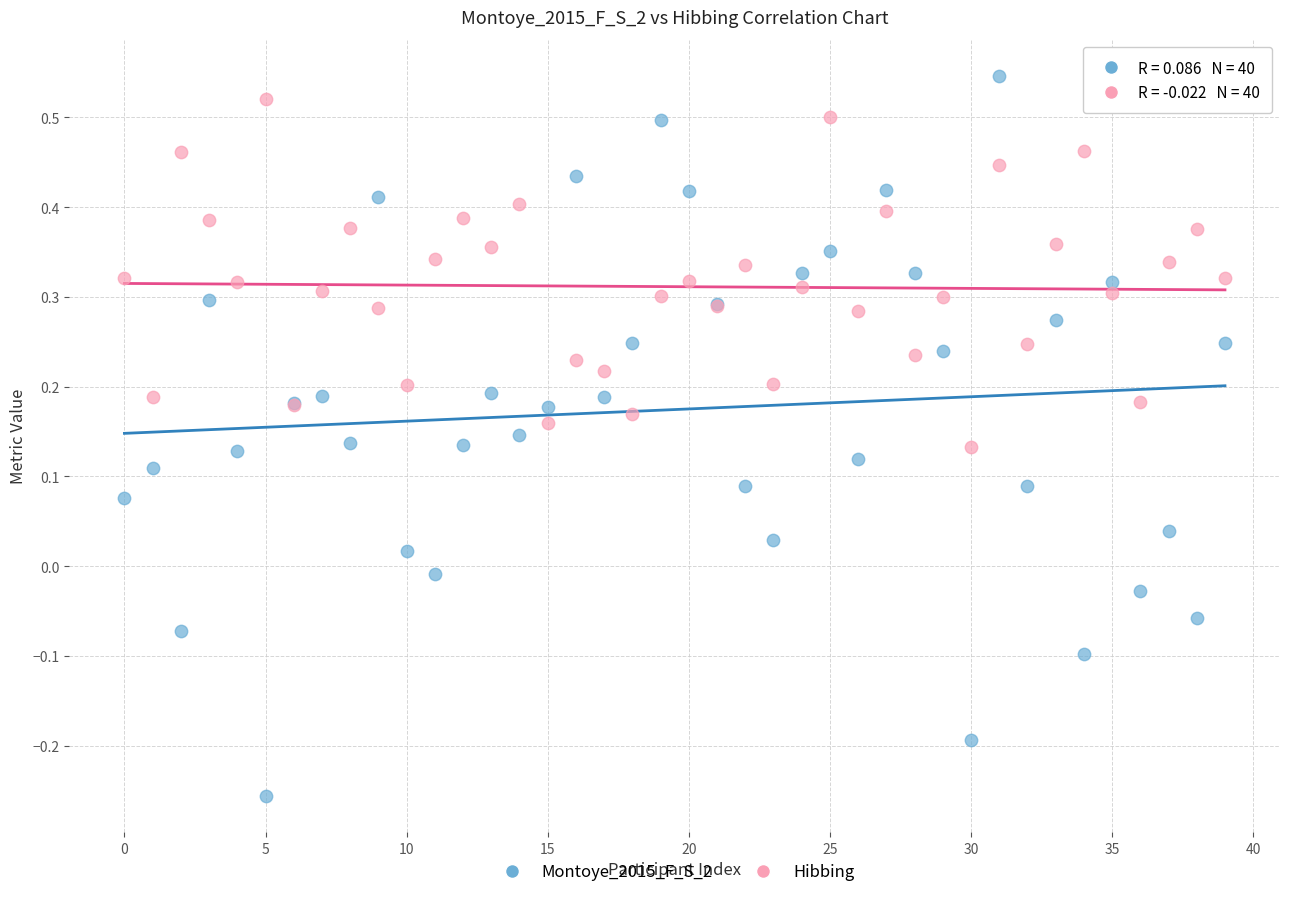

Which series contains the lowest Y value?

Montoye_2015_F_S_2